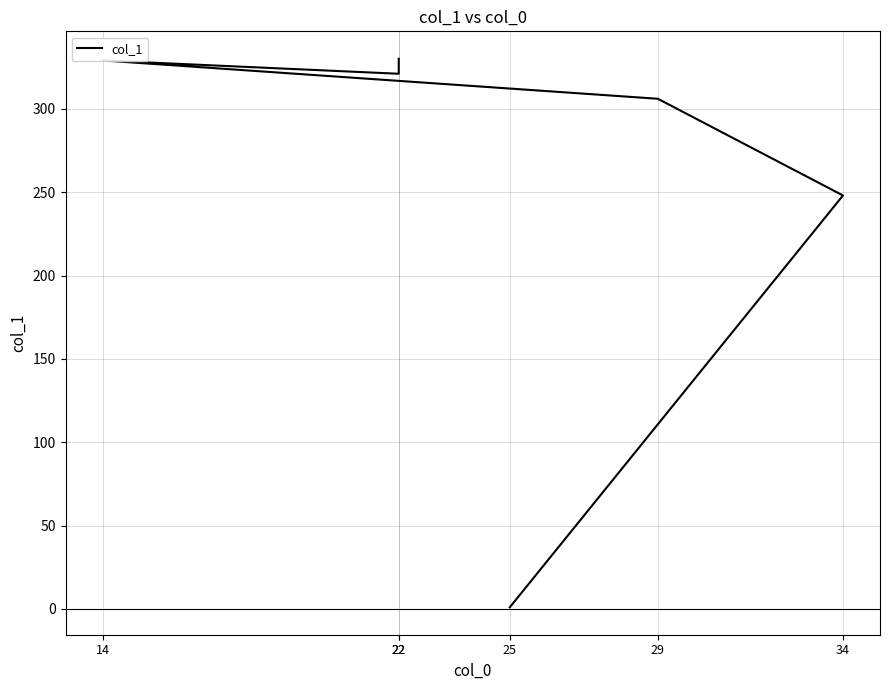

What is the ratio of the value at 22 to the value at 29?

1.0